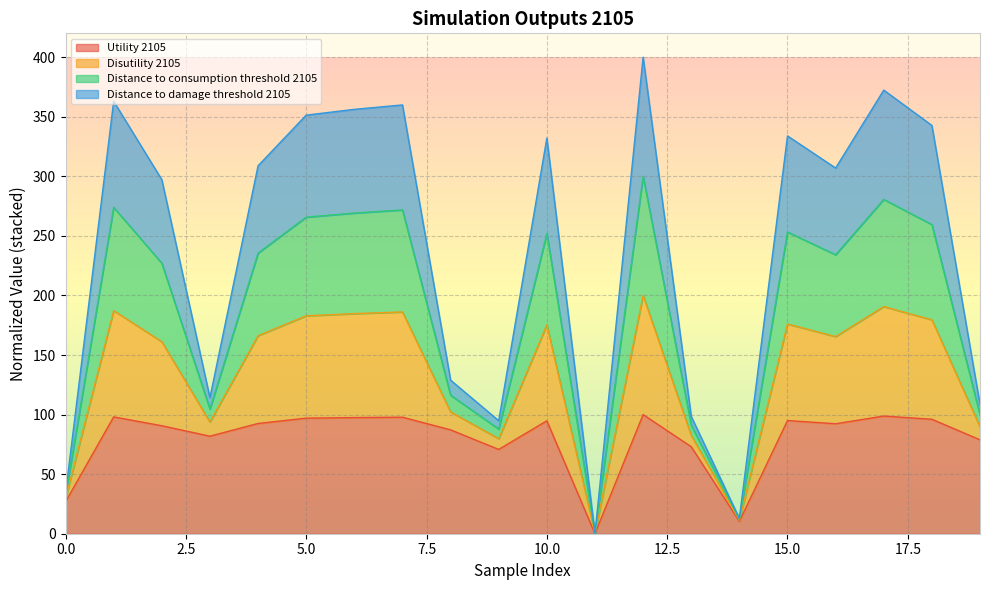

Which has a higher value, 15 or 4?

15